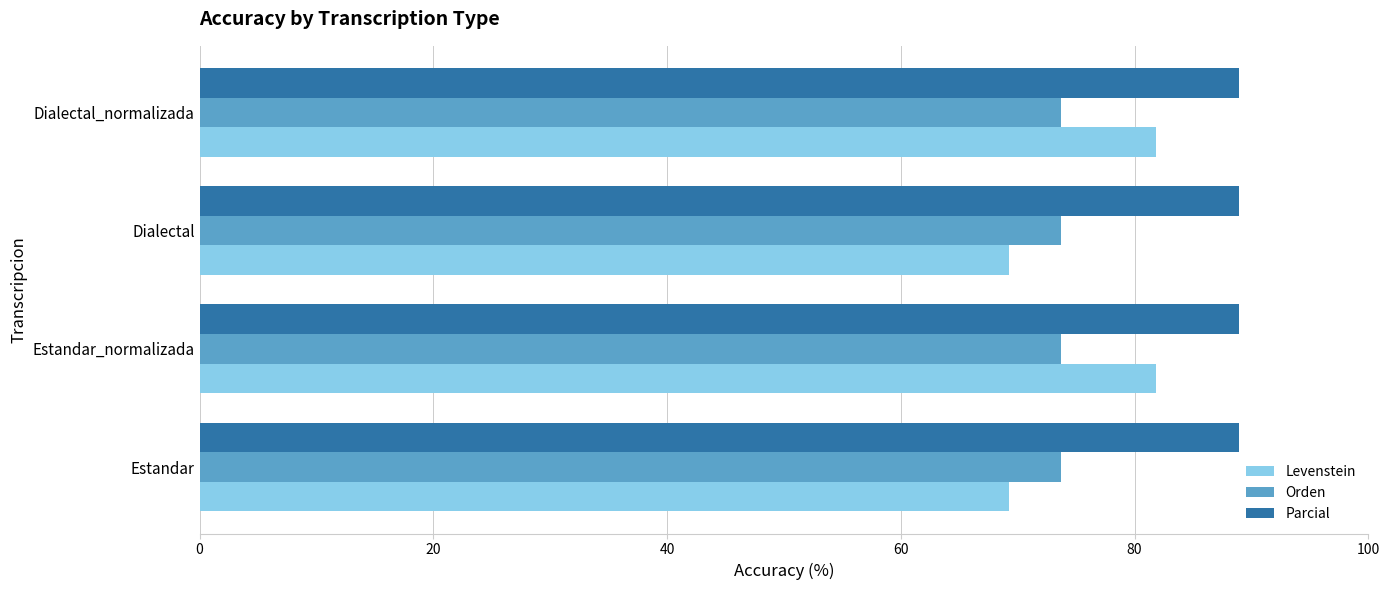

What is the average value of the Levenstein series?

75.5